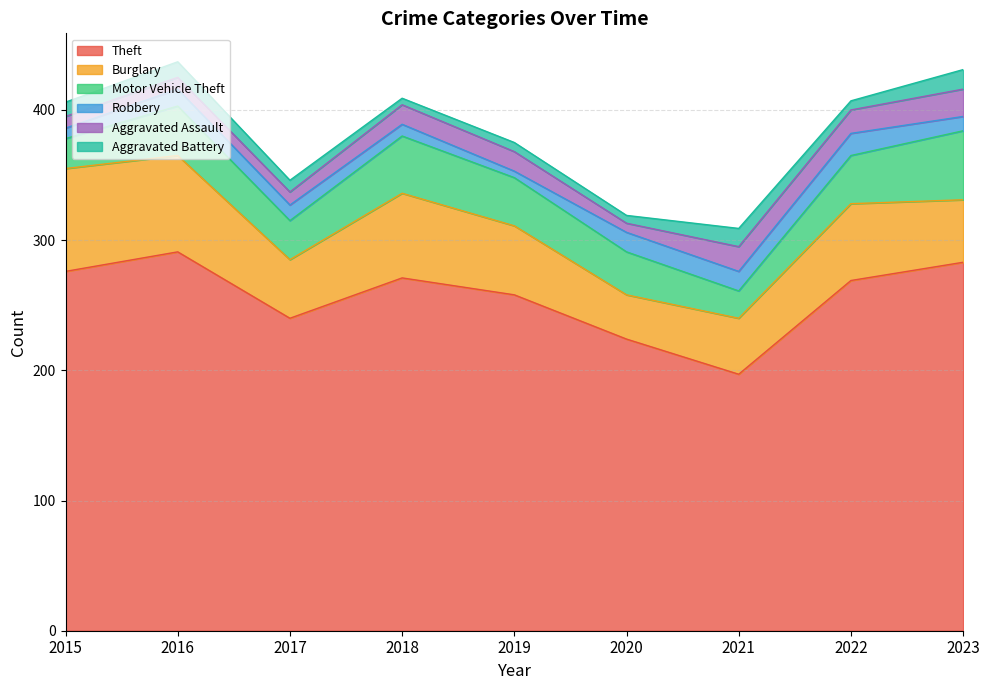

At which label is Aggravated Assault closest to 14?

2018